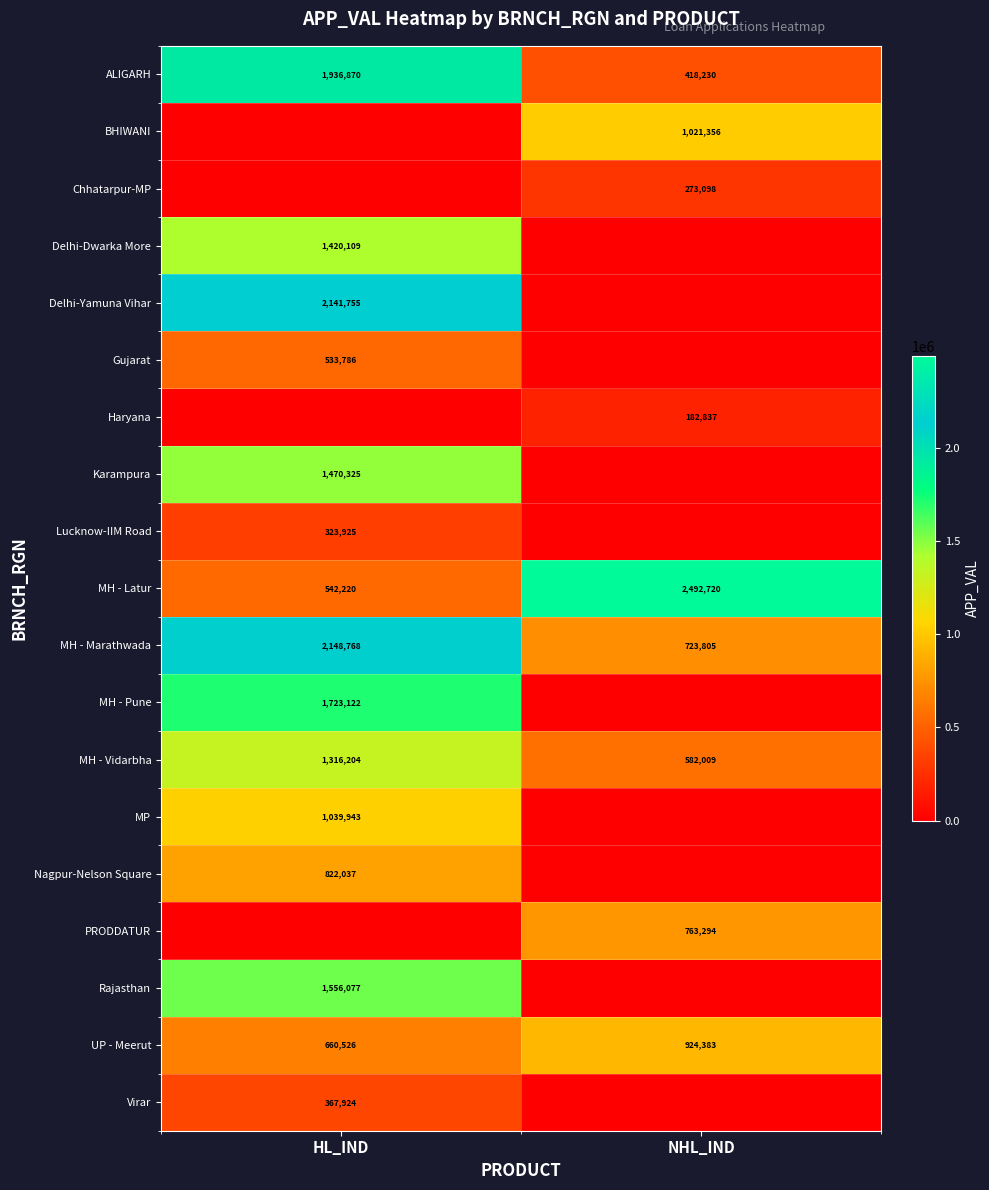

The MH - Vidarbha series shows 1316204 at HL_IND. True or false?

True